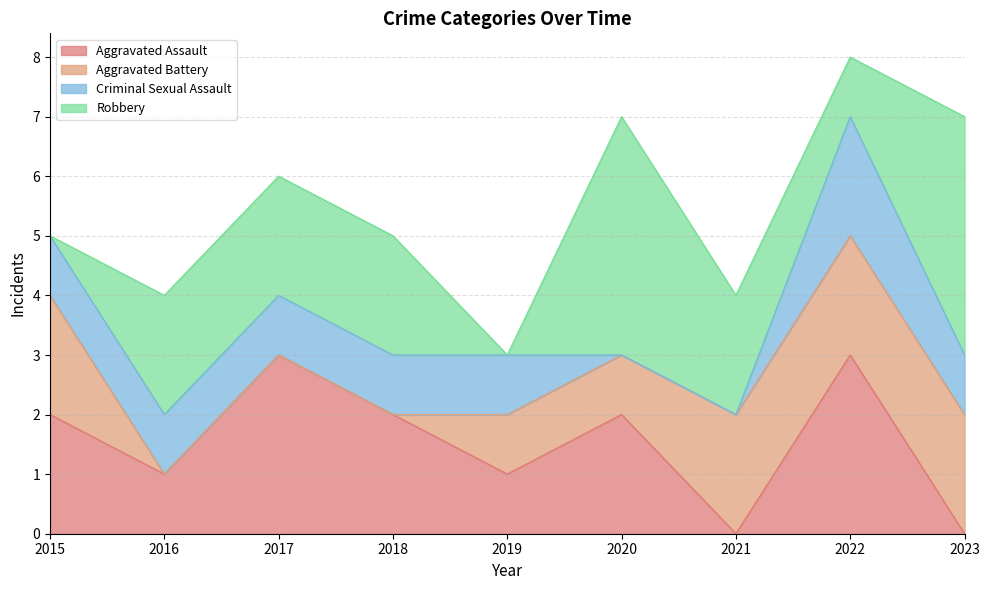

How many times do Robbery and Criminal Sexual Assault cross each other?

5